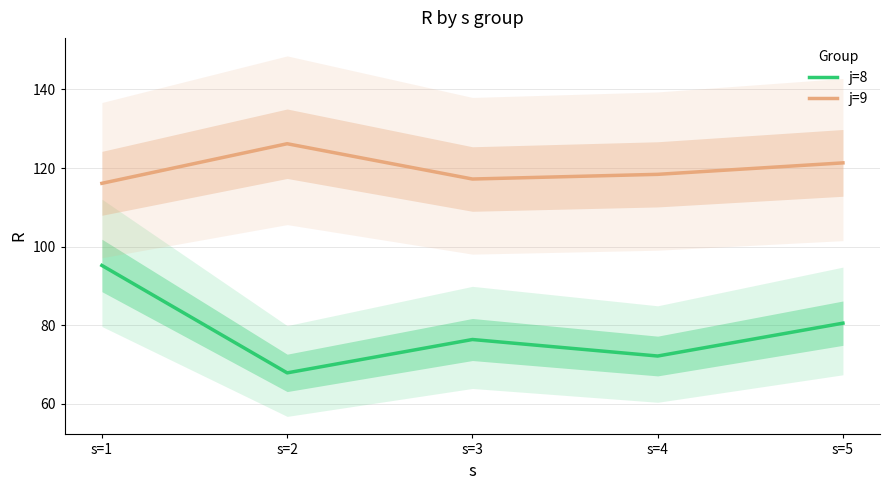

What is the sum of all j=8 values?

392.3